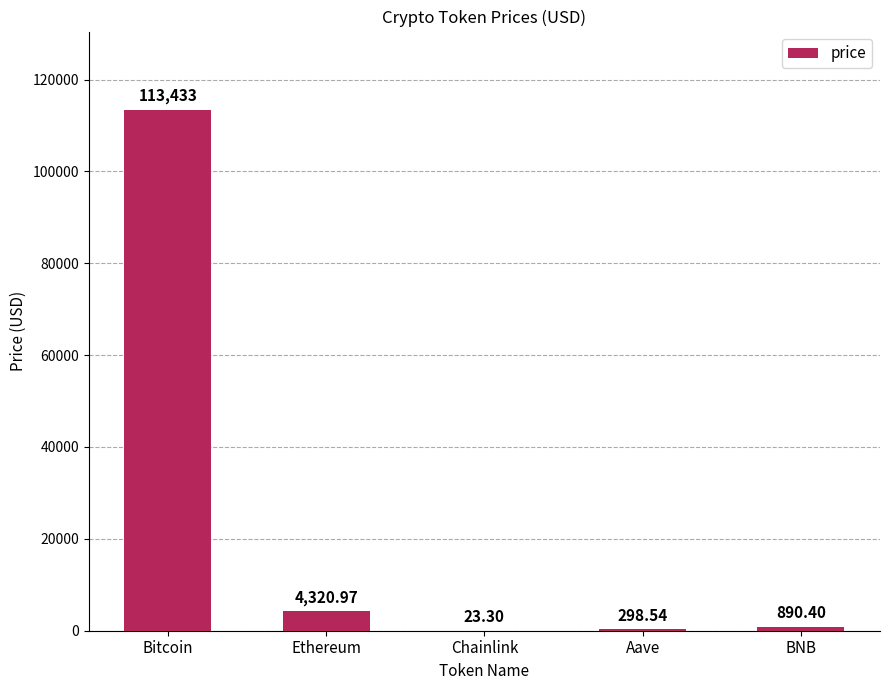

At which label does the data first exceed 890?

Bitcoin